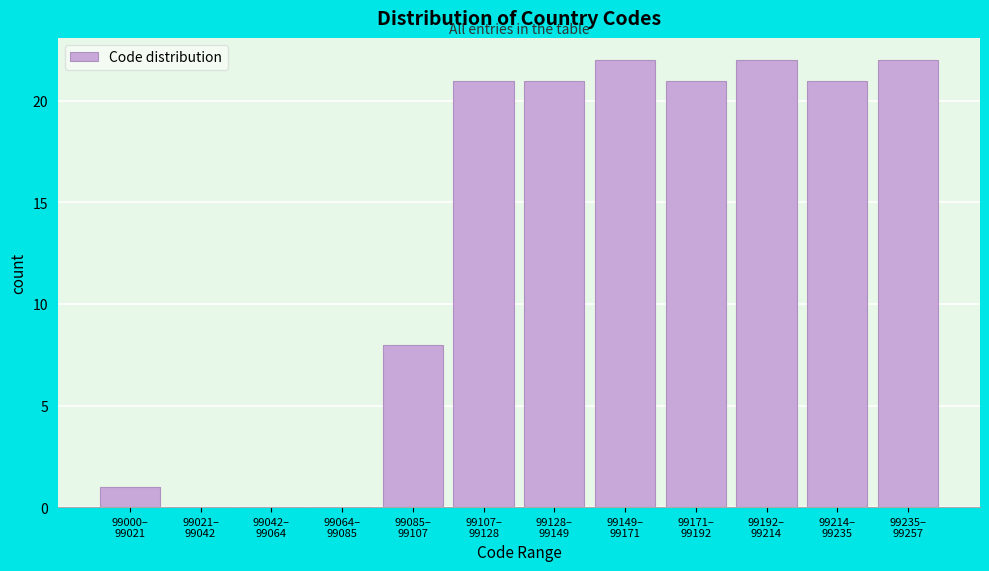

What is the maximum value shown in the chart?

22